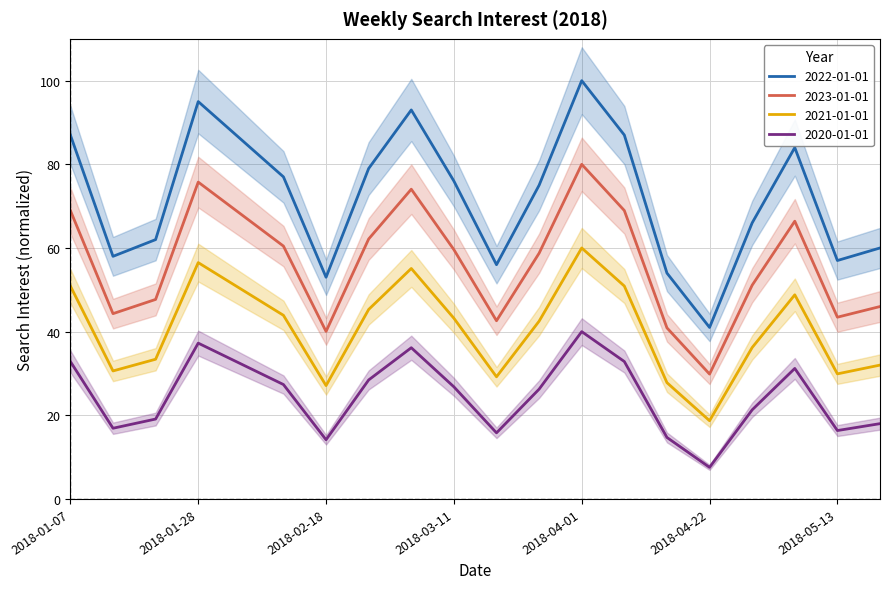

List the labels in order of 2020-01-01 value, largest first.

2018-04-01, 2018-01-28, 2018-03-04, 2018-01-07, 2018-04-08, 2018-02-04, 2018-05-06, 2018-02-25, 2018-02-11, 2018-03-11, 2018-03-25, 2018-04-29, 2018-01-21, 2018-05-20, 2018-01-14, 2018-05-13, 2018-03-18, 2018-04-15, 2018-02-18, 2018-04-22